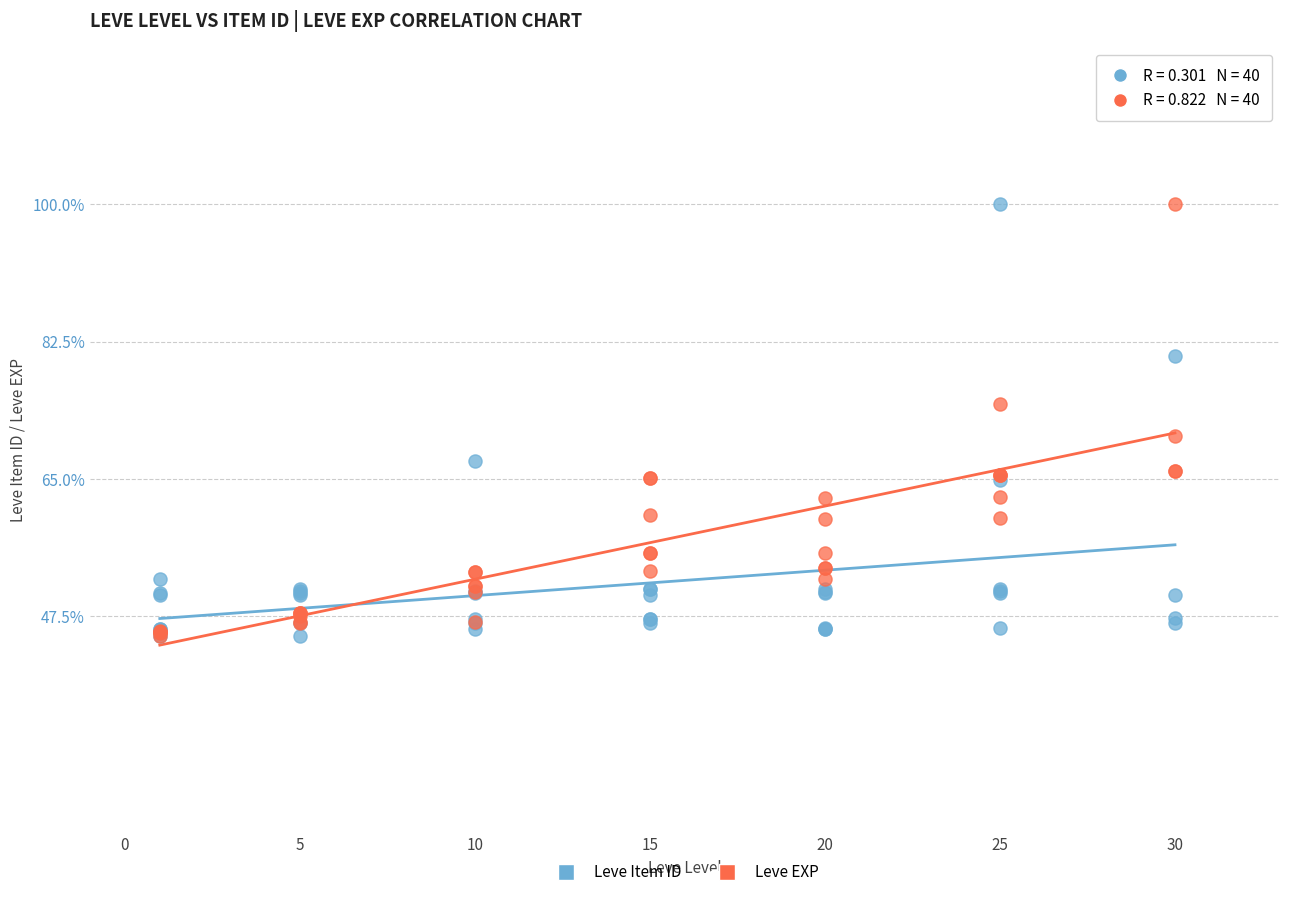

What are all the series names shown in the legend?

Leve Item ID, Leve EXP